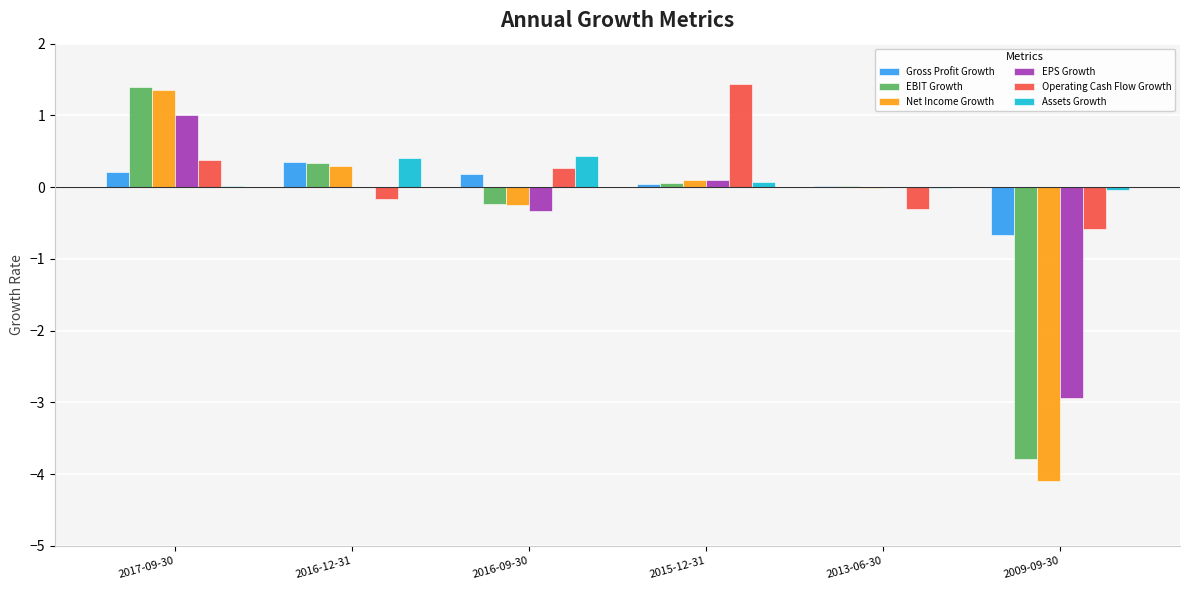

What is the greatest value displayed?

1.4